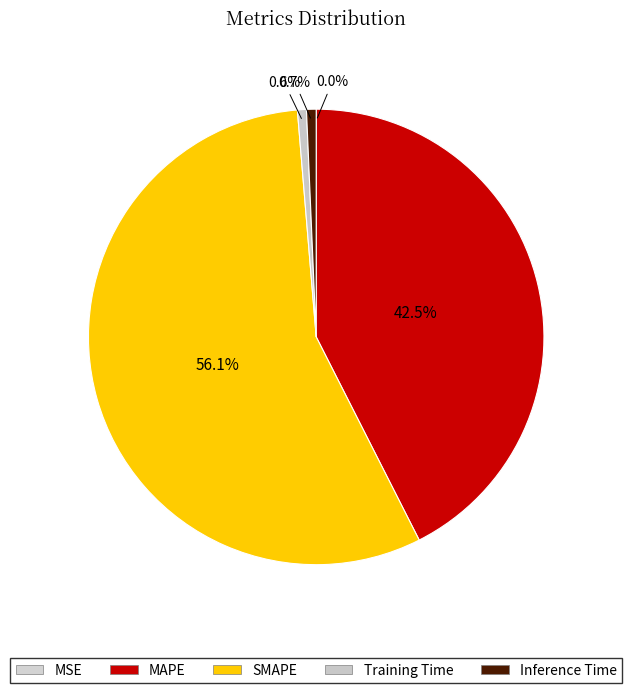

To the nearest percent, what is the difference between the MAPE and SMAPE slice percentages?

14%